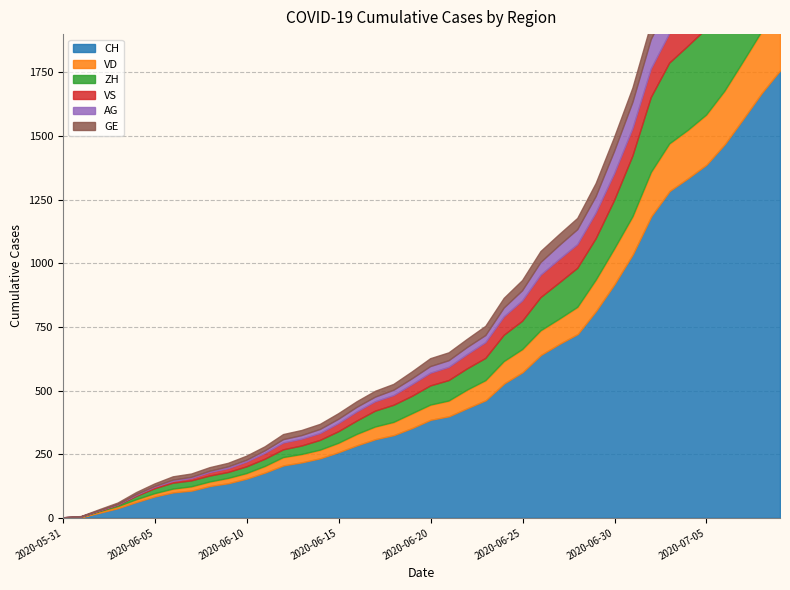

True or false: AG and VS cross at least once.

True